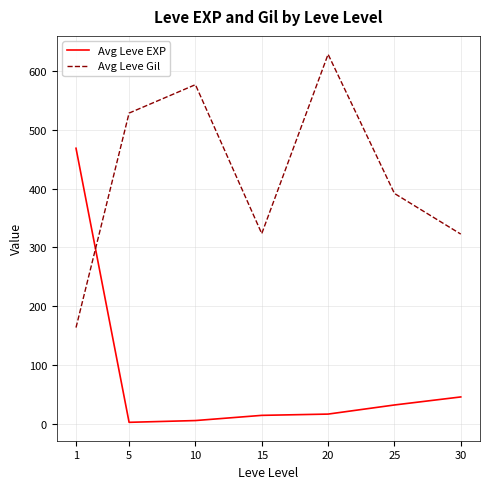

Rank the series by their average value, from highest to lowest.

Avg Leve Gil, Avg Leve EXP